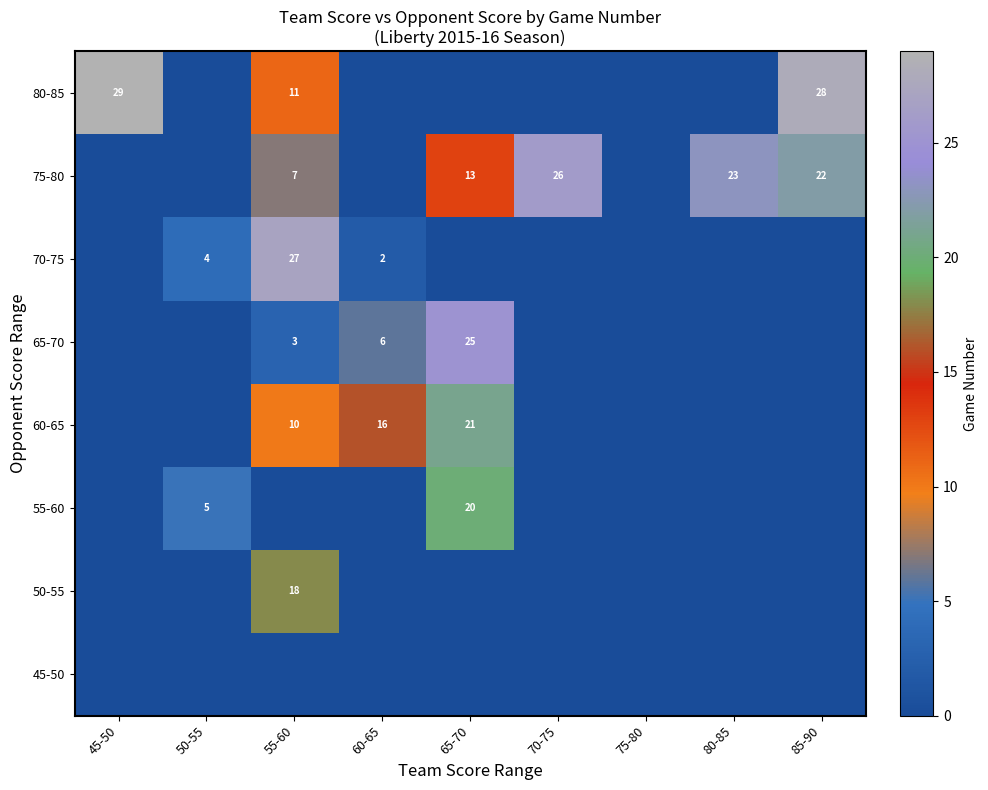

Is it true that 60-65 equals 16 at 60-65?

True